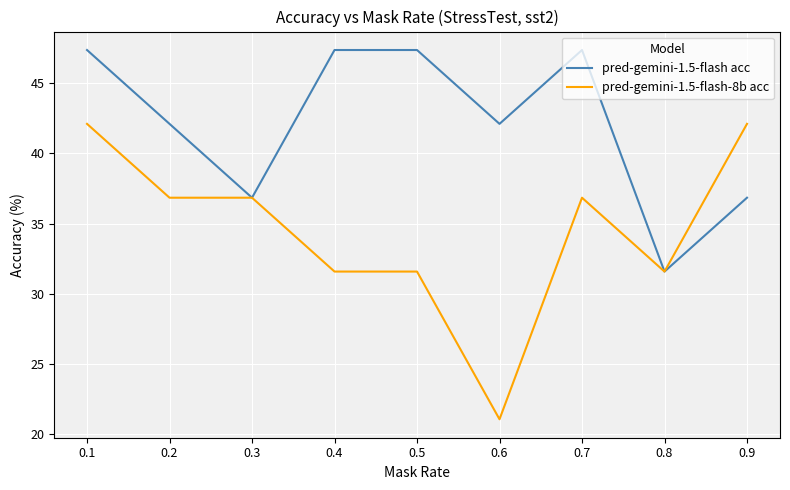

Rank the series by their average value, from highest to lowest.

pred-gemini-1.5-flash acc, pred-gemini-1.5-flash-8b acc